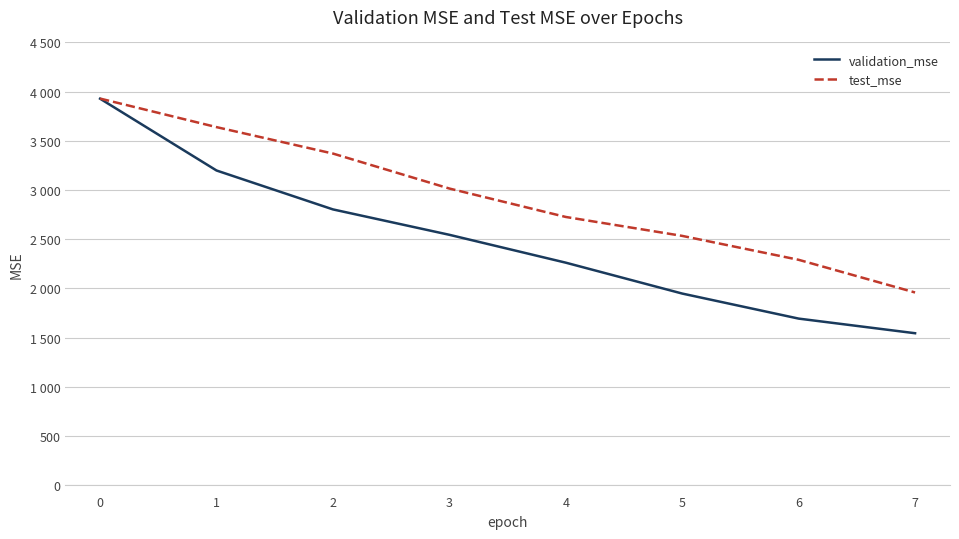

True or false: validation_mse has more than 1 points higher than both neighbors.

False